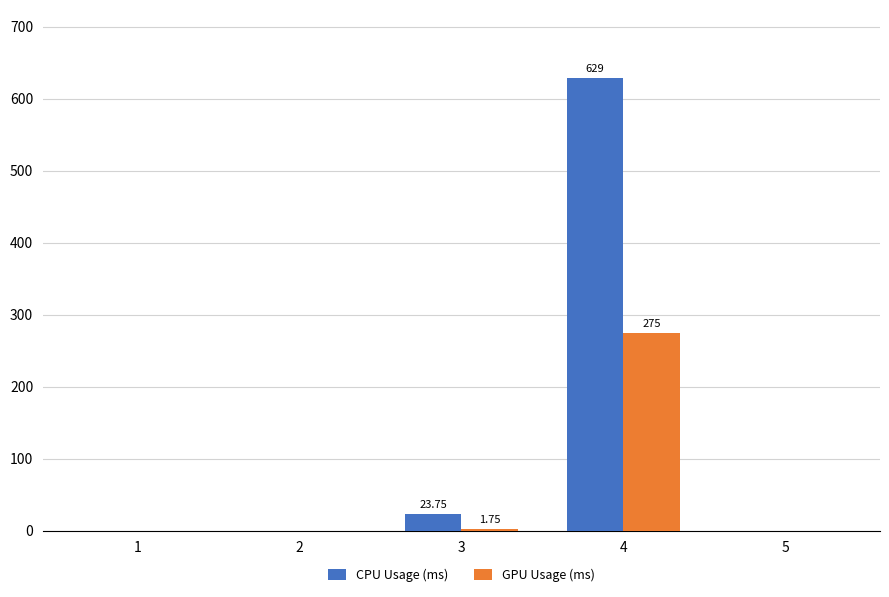

Which series has the largest total across all categories?

CPU Usage (ms)